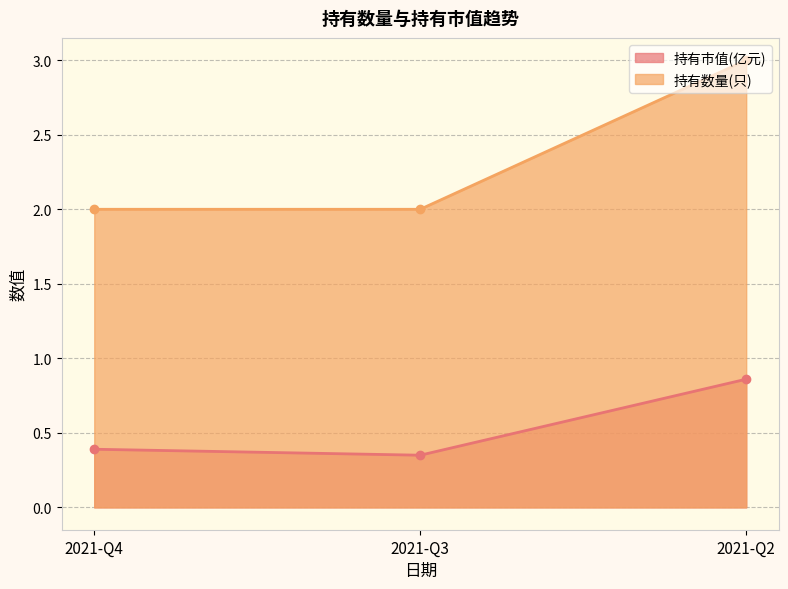

What is the total value across all series at 2021-Q2?

3.9